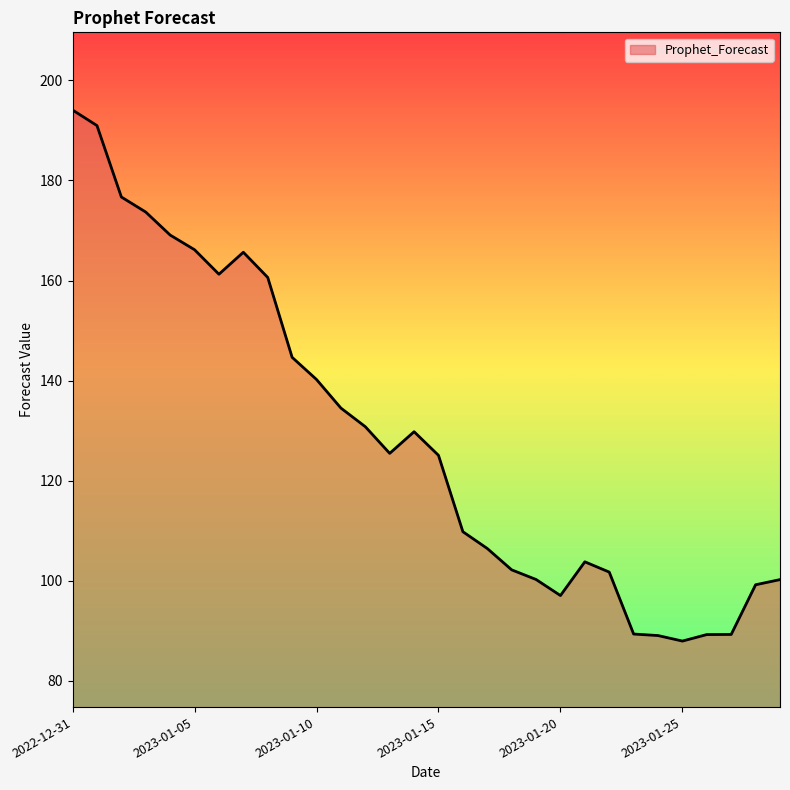

What is the minimum value shown in the chart?

88.0